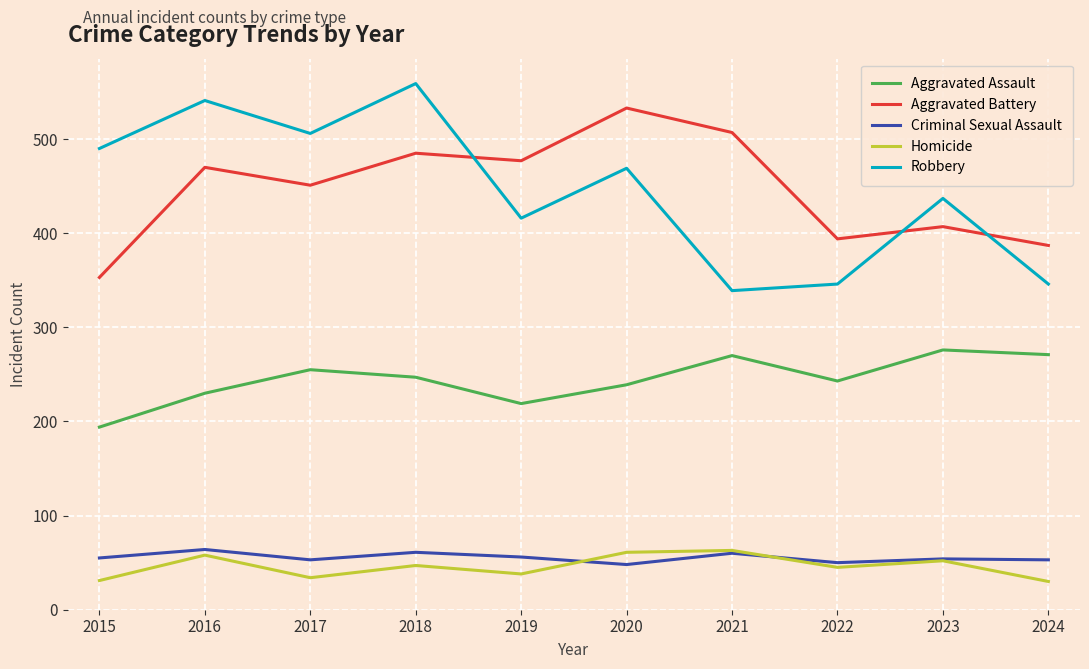

True or false: Criminal Sexual Assault and Aggravated Battery intersect in this chart.

False